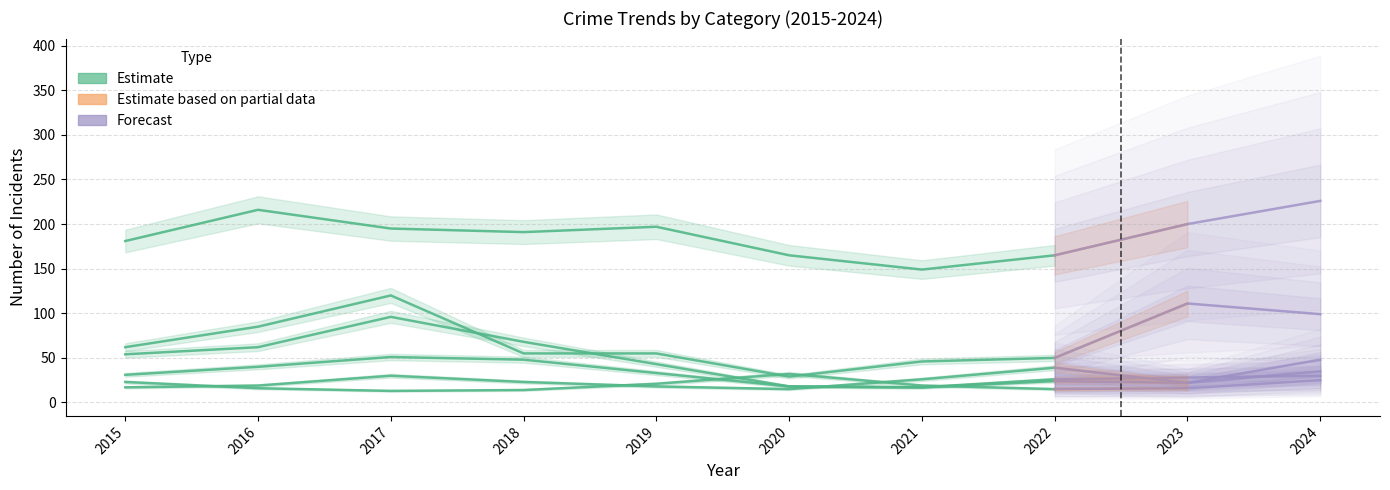

True or false: the data has more than 2 interior local peaks.

False